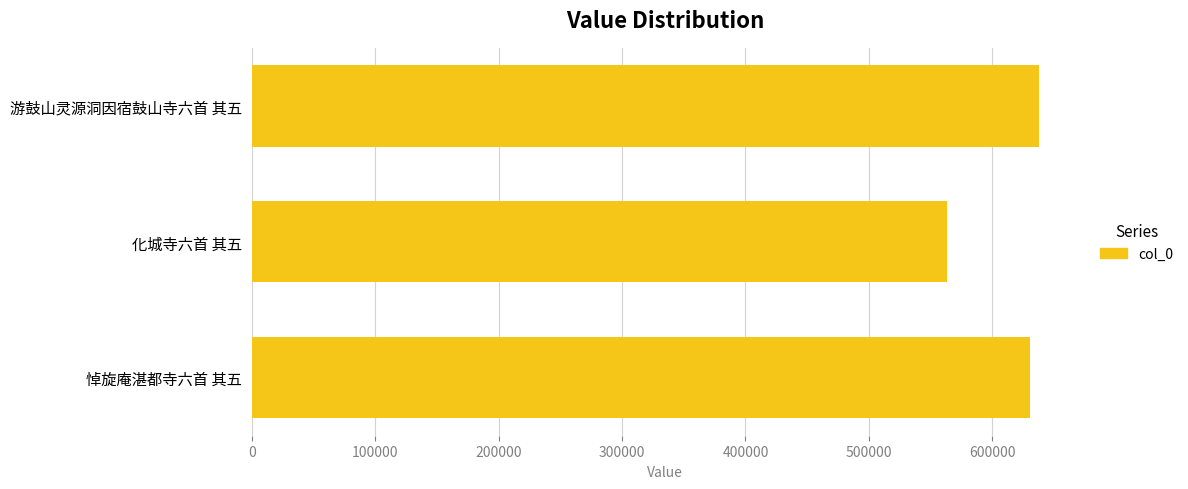

What is the sum of all values?

1832294